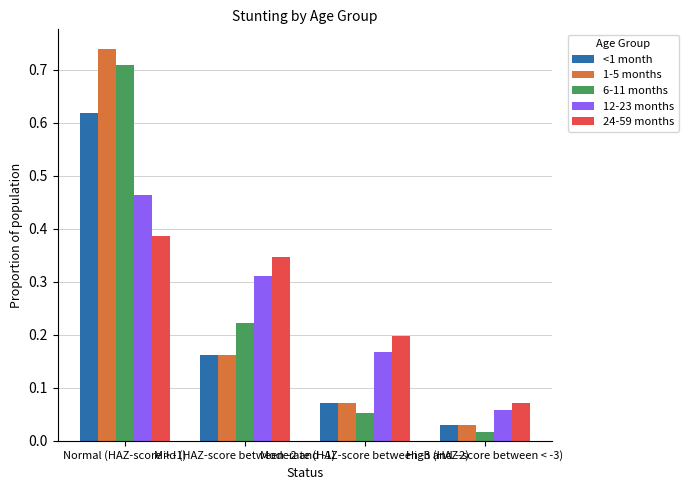

At how many categories does at least one series exceed 0?

4